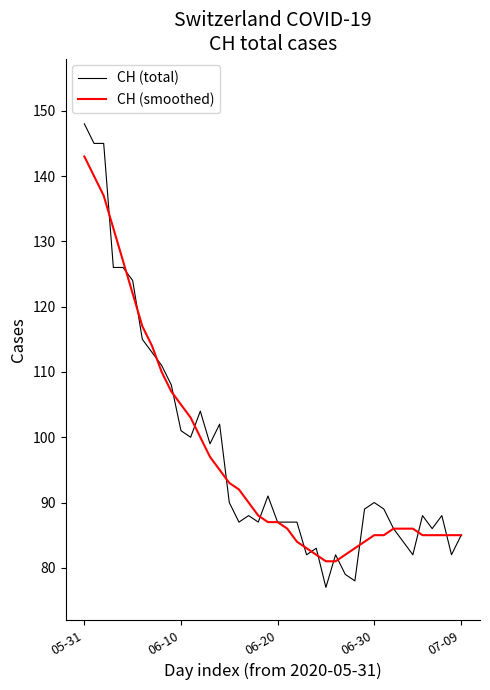

List the series in order of their peak value, lowest first.

CH (smoothed), CH (total)